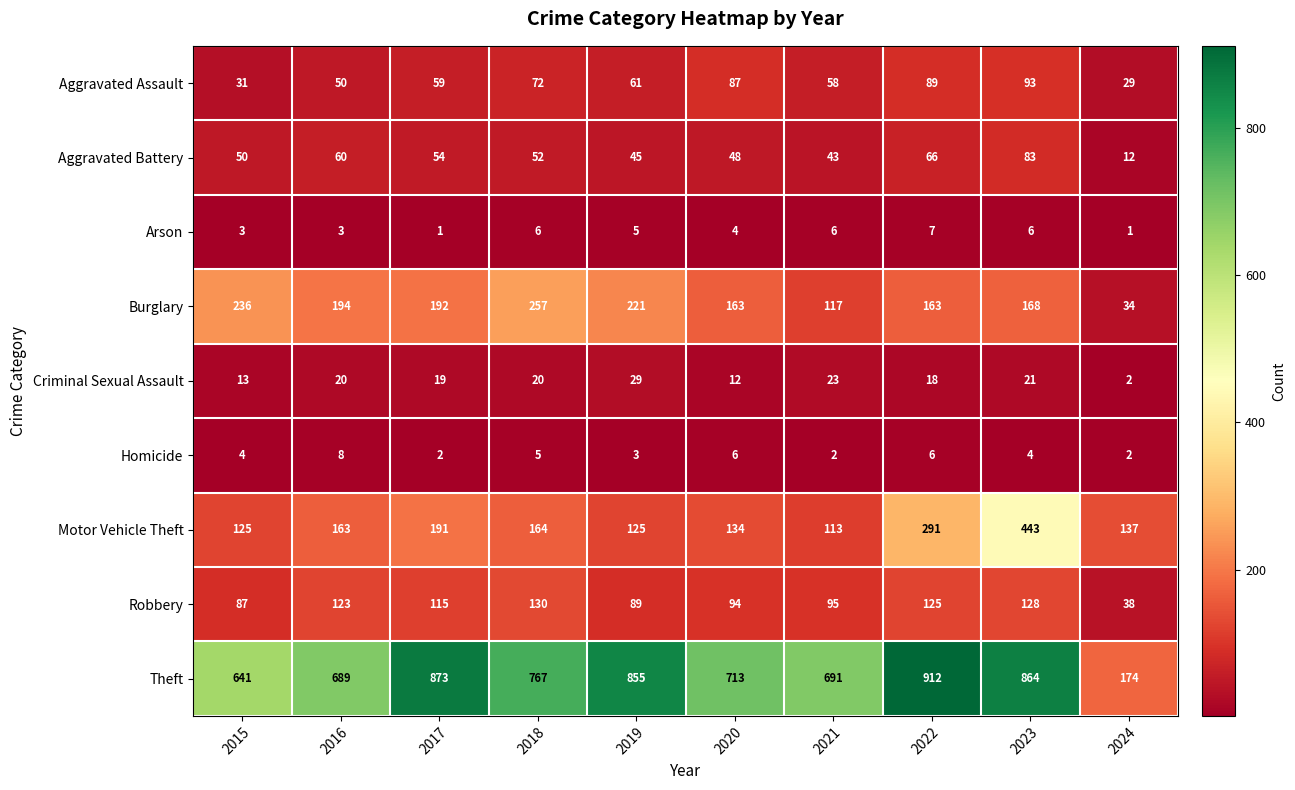

Which category has the highest value in the Criminal Sexual Assault series?

2019